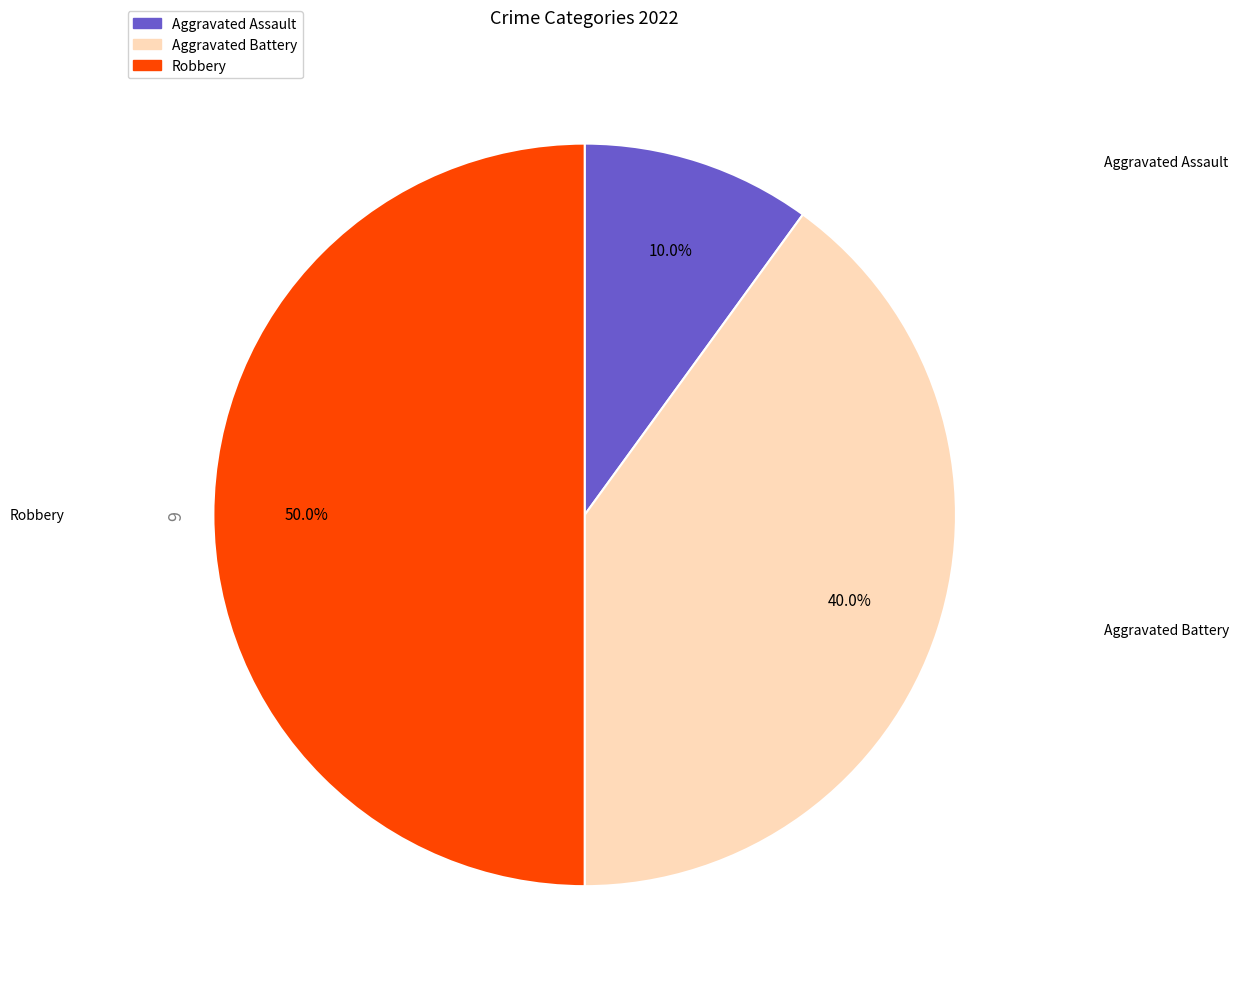

What percentage is the Robbery slice, to the nearest percent?

50%